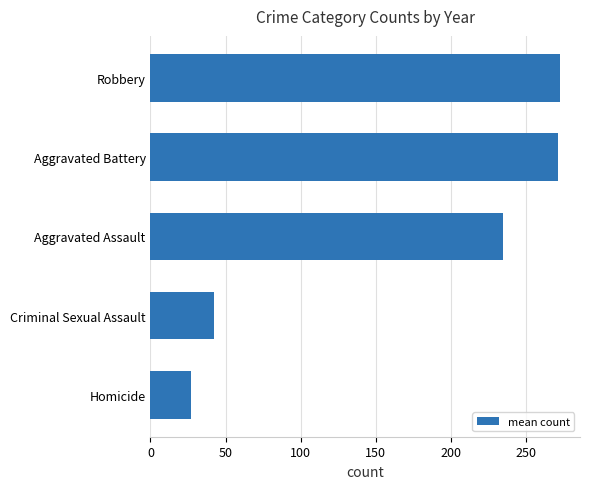

What is the approximate value at Homicide?

27.1